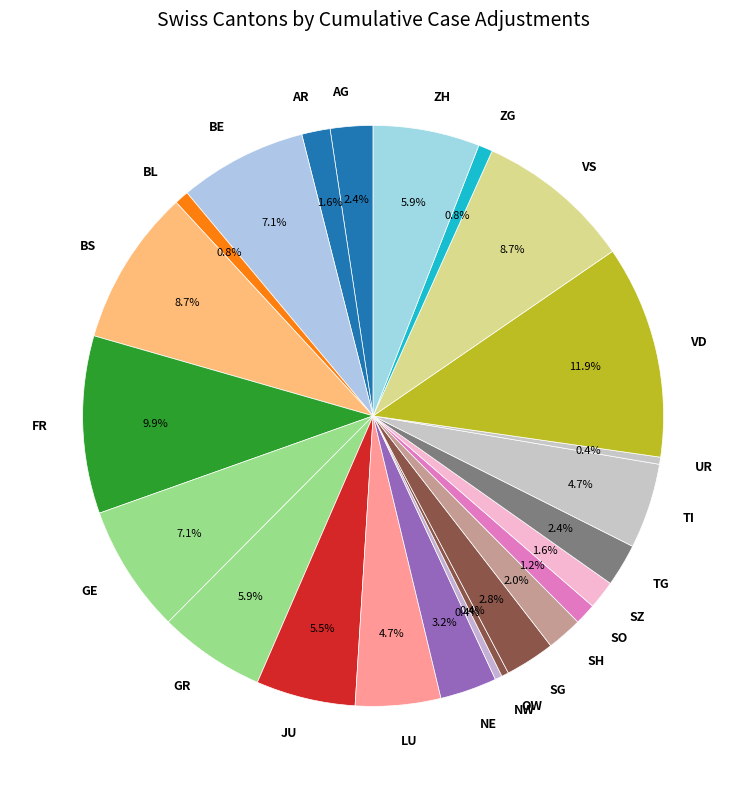

What is the largest slice in the pie chart?

VD